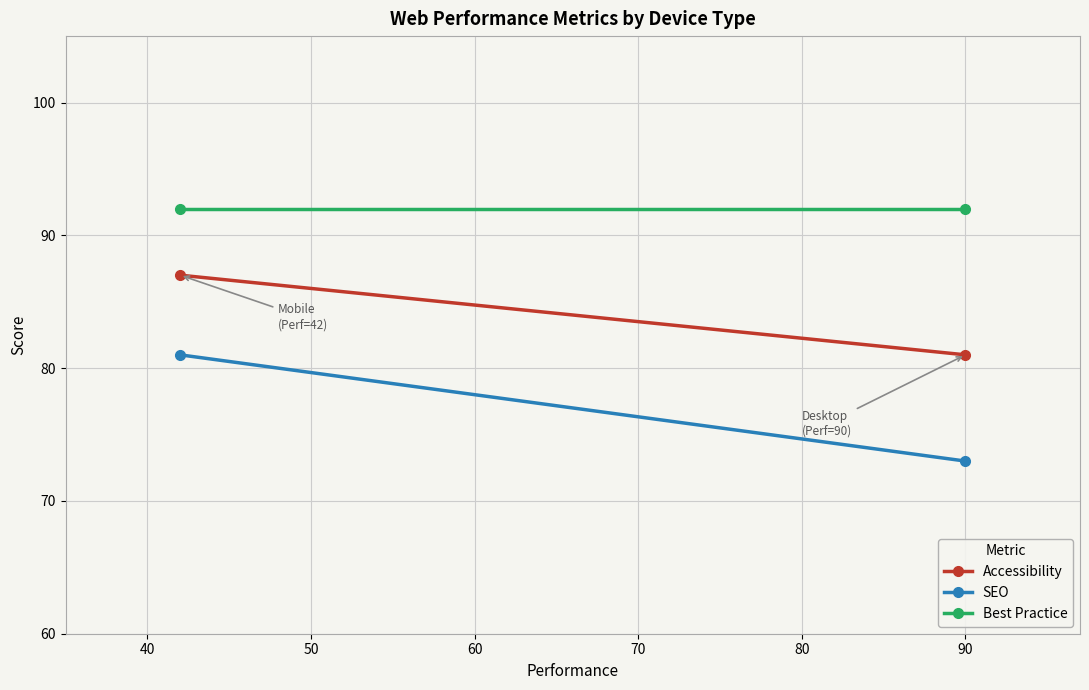

Which series has the largest total across all categories?

Best Practice